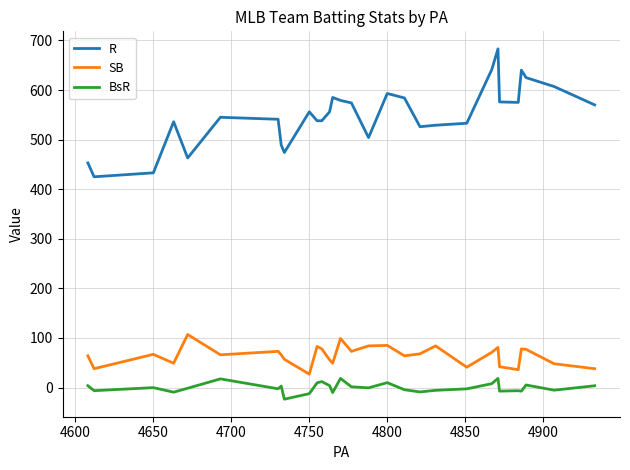

True or false: BsR and R cross at least once.

False